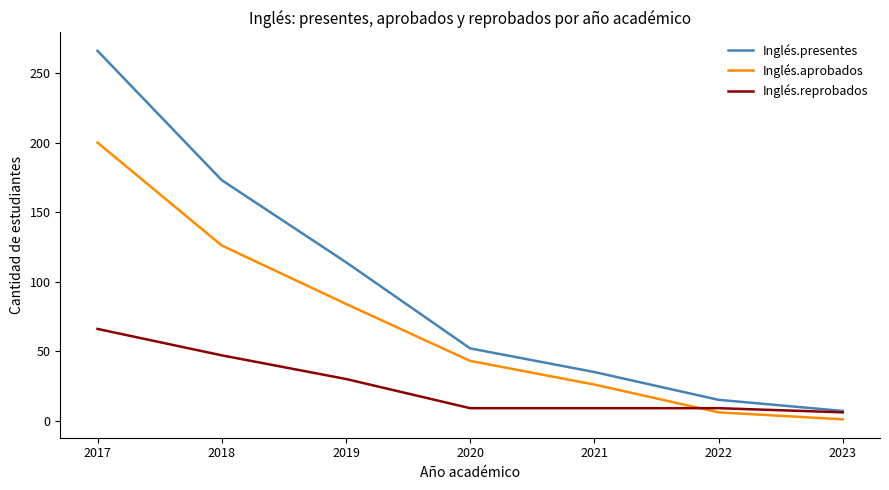

Rank the series by their average value, from highest to lowest.

Inglés.presentes, Inglés.aprobados, Inglés.reprobados